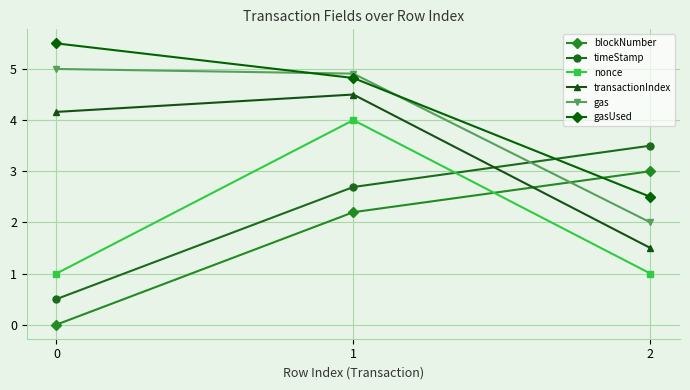

What are all the series names shown in the legend?

blockNumber, timeStamp, nonce, transactionIndex, gas, gasUsed